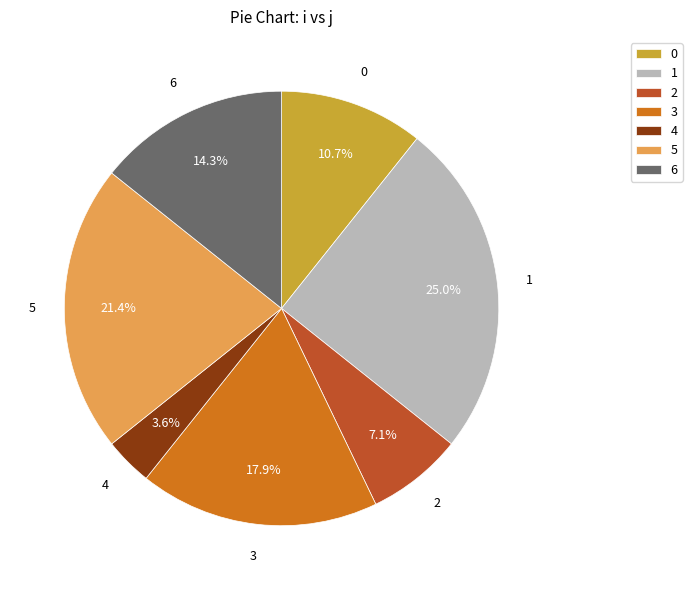

What is the ratio of the value at 1 to the value at 0?

2.3